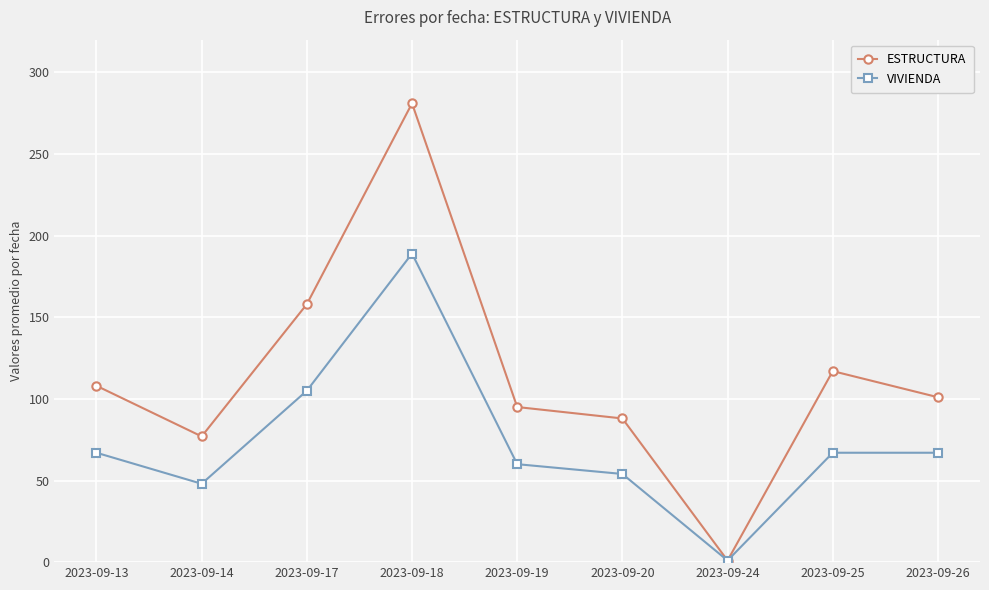

Which series has the largest range (max minus min)?

ESTRUCTURA